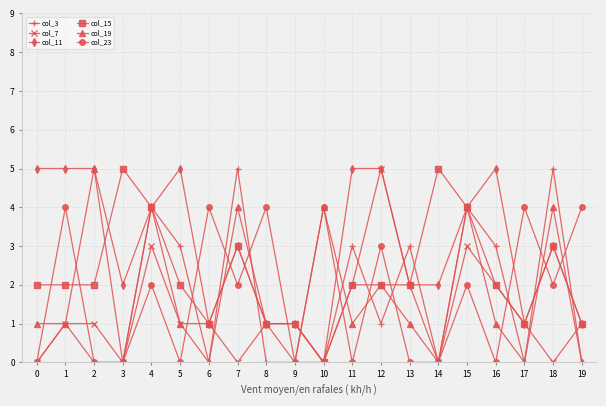

Does the chart have visible grid lines?

Yes